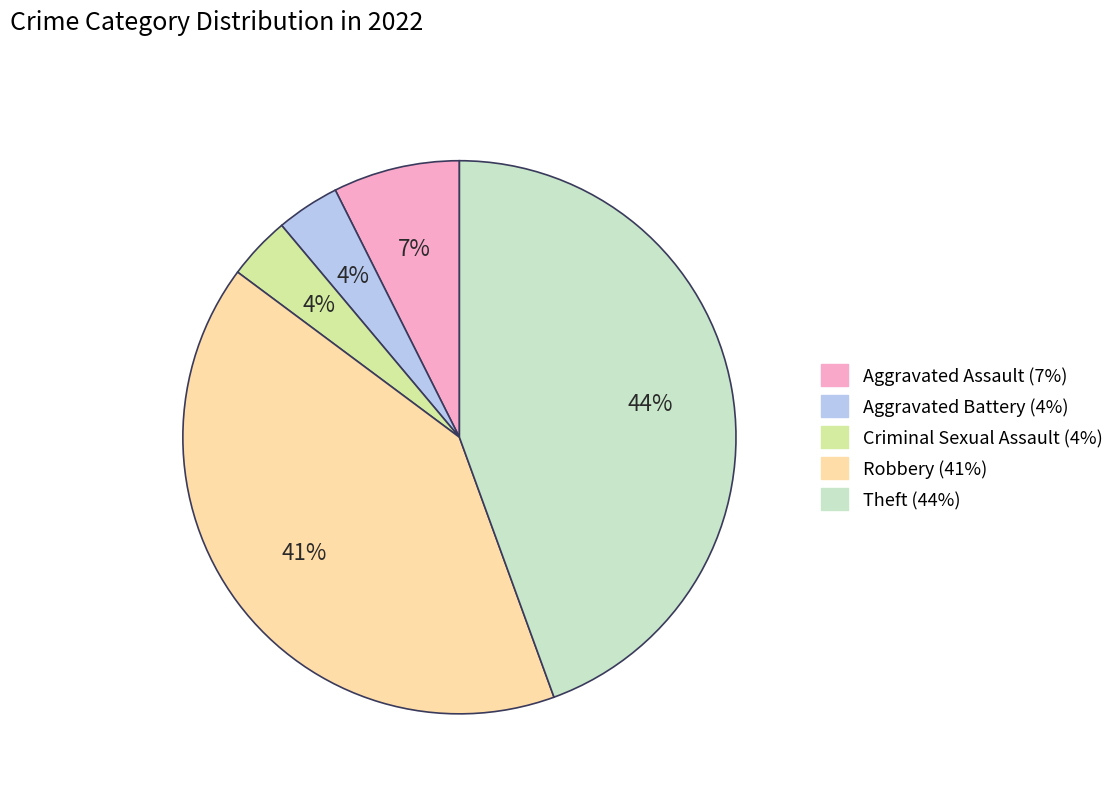

Do Aggravated Assault and Aggravated Battery together represent more than half of the pie?

No